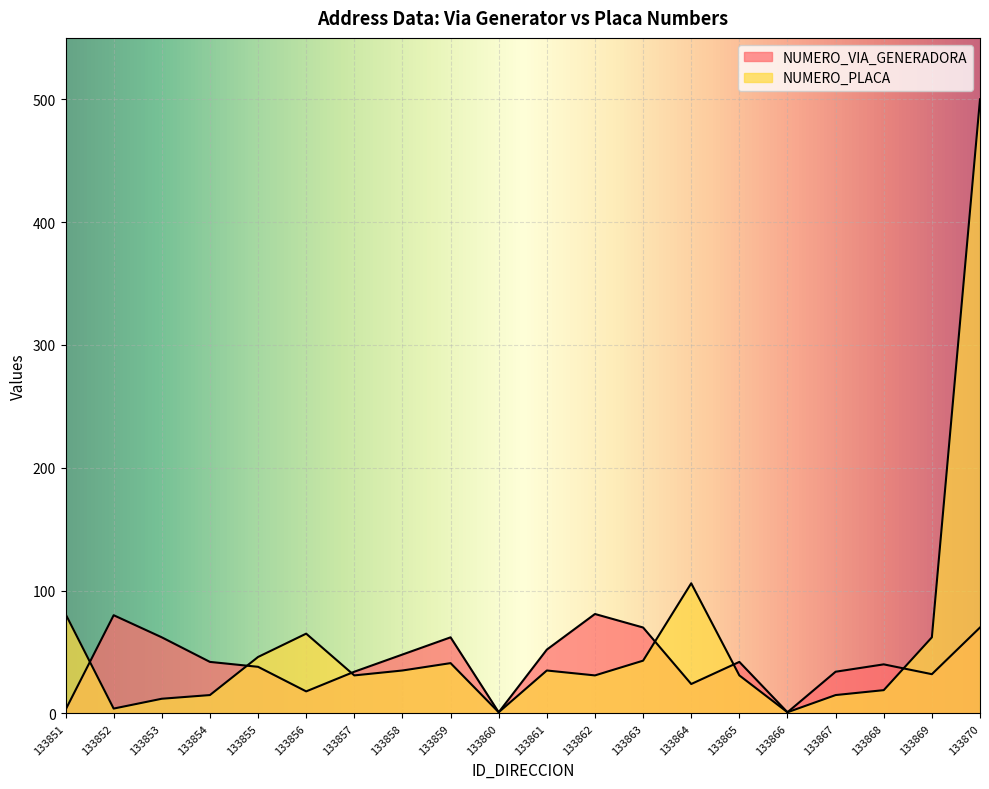

What is the difference between the highest and lowest values at 133862?

50